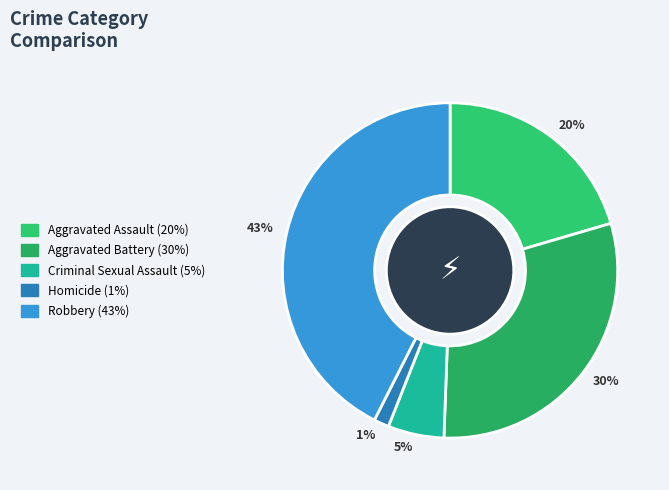

Which slice is the smallest?

1%